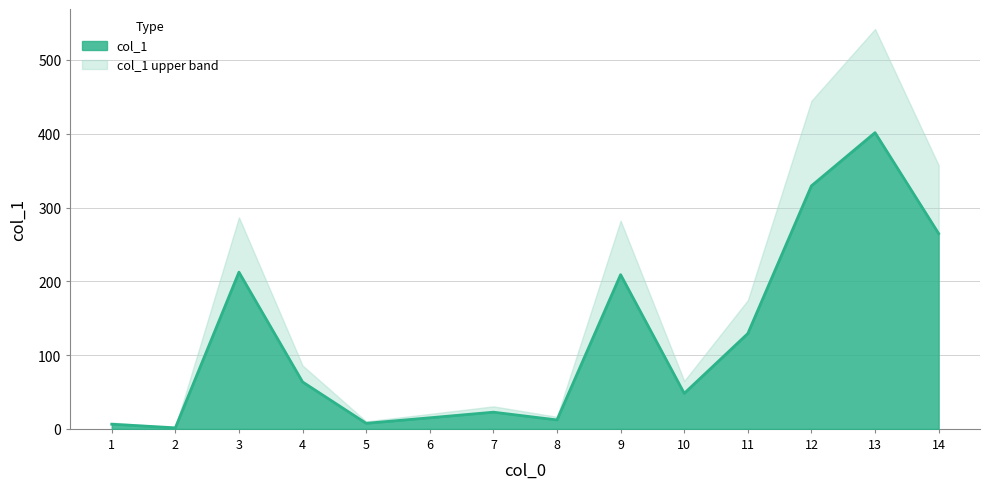

What is the difference between the maximum and minimum values?

400.1